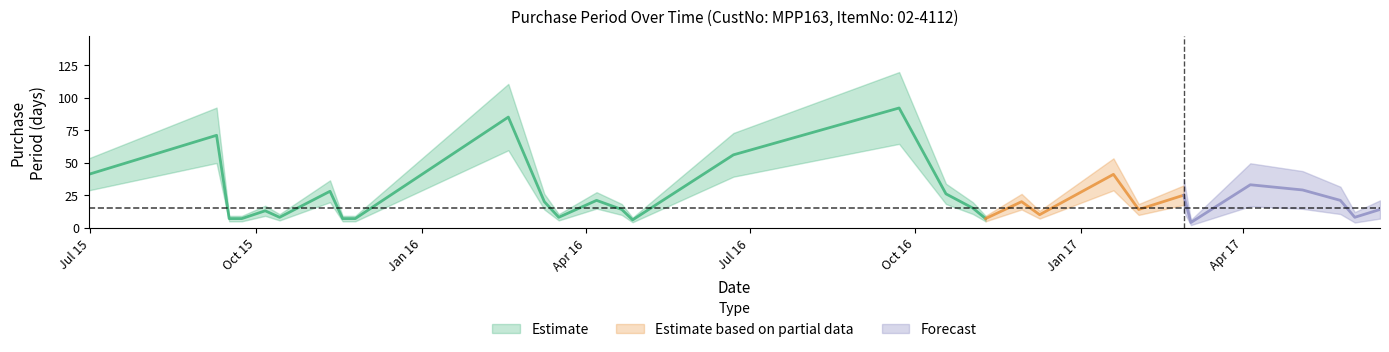

Reading left to right, list all the values displayed in this chart.

41	71	7	7	13	8	28	7	7	85	20	8	21	14	6	56	92	26	15	7	20	10	41	14	25	4	33	29	21	8	14